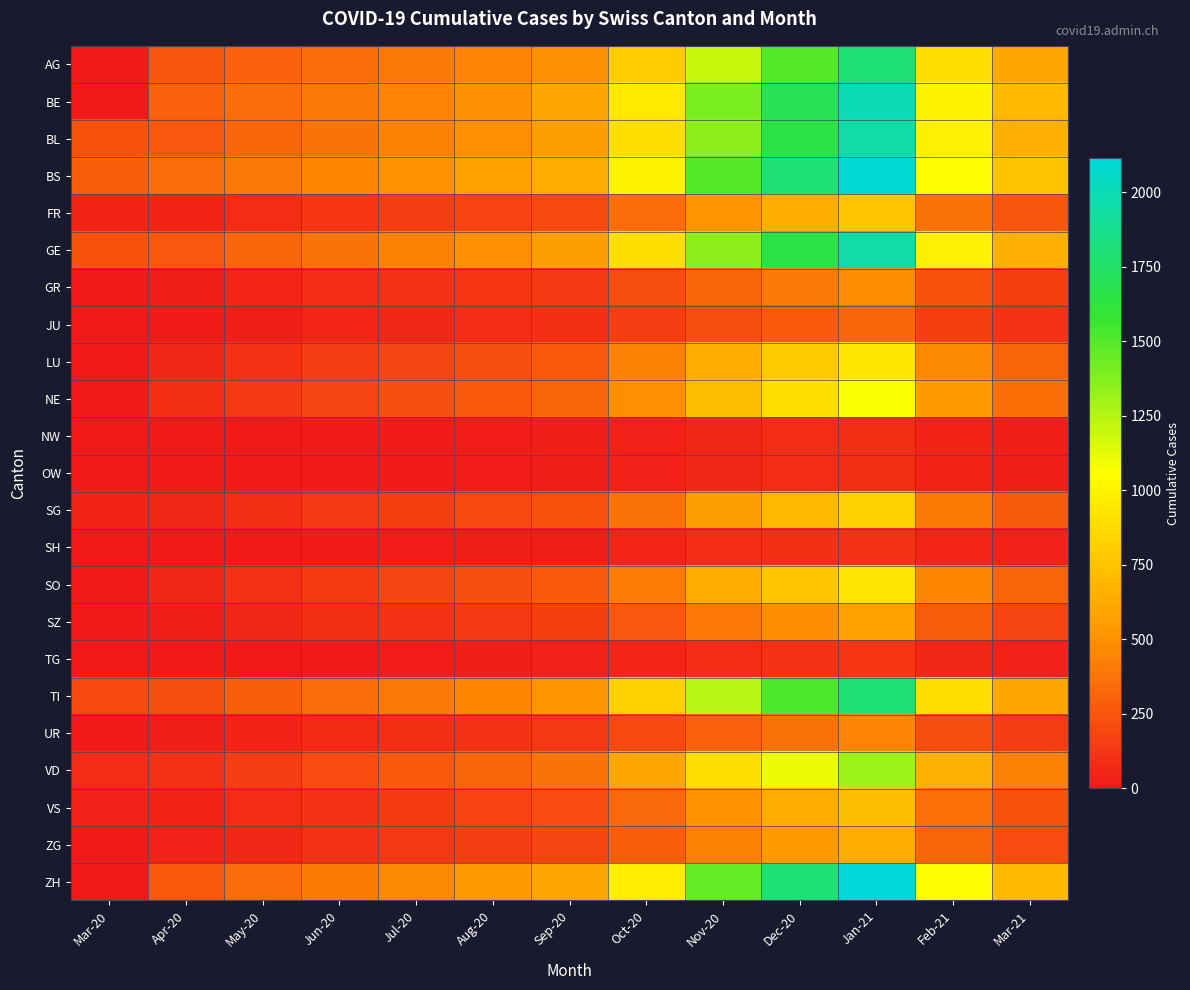

At which category is the sum across all series the highest?

Jan-21